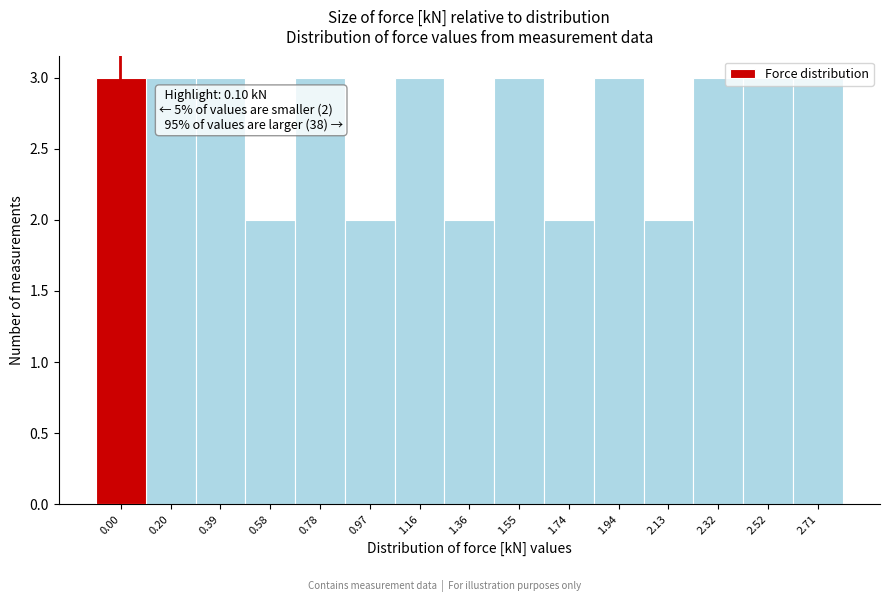

What is the sum of the values at 1.55 and 1.16?

6